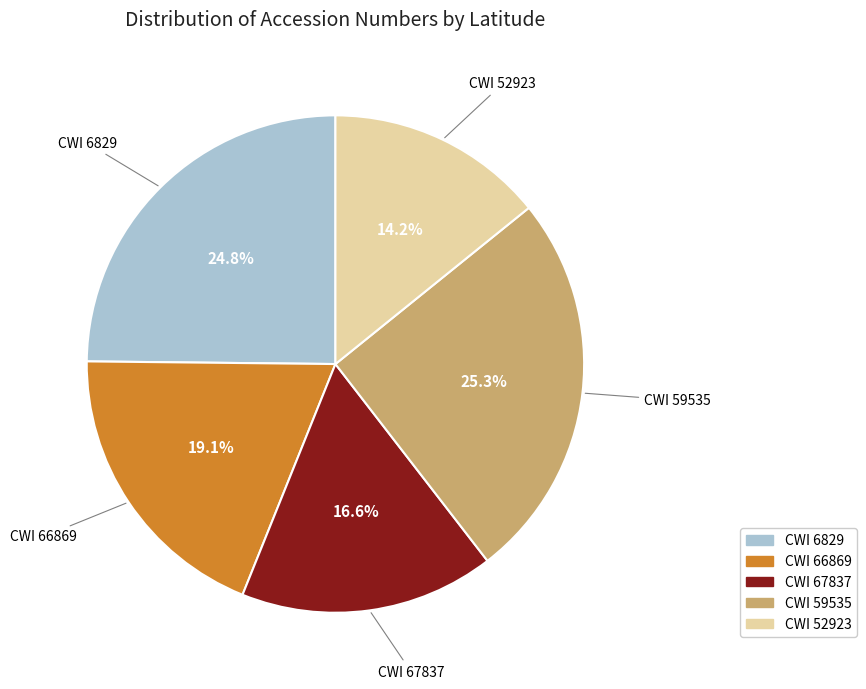

How many slices are in this pie chart?

5